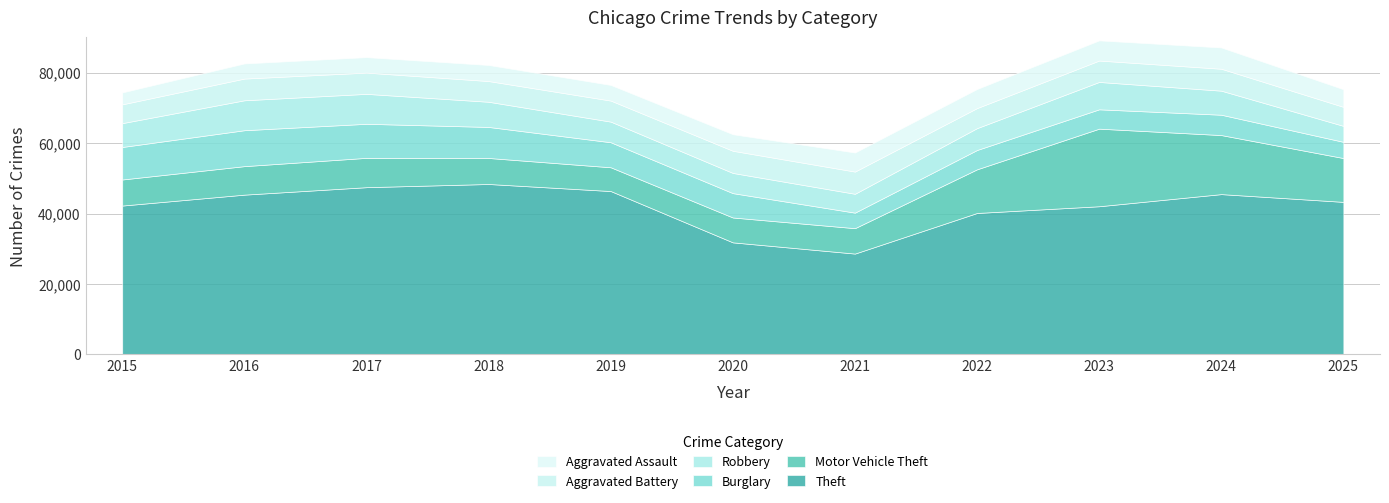

Which category has the highest value in the Burglary series?

2016